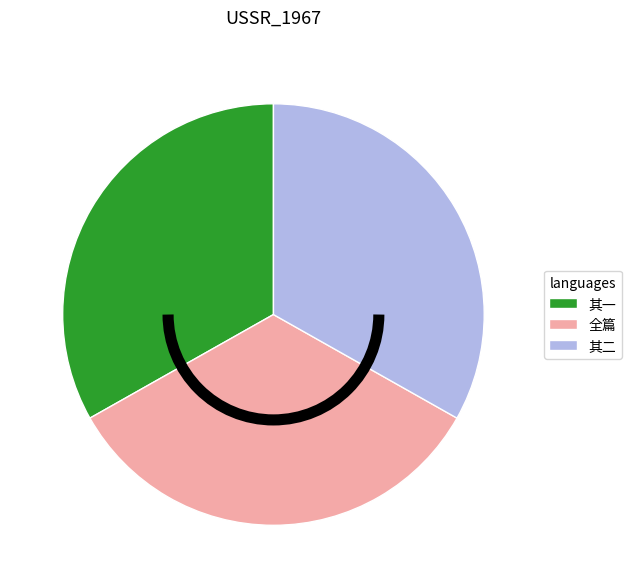

Does any single category account for the majority?

No